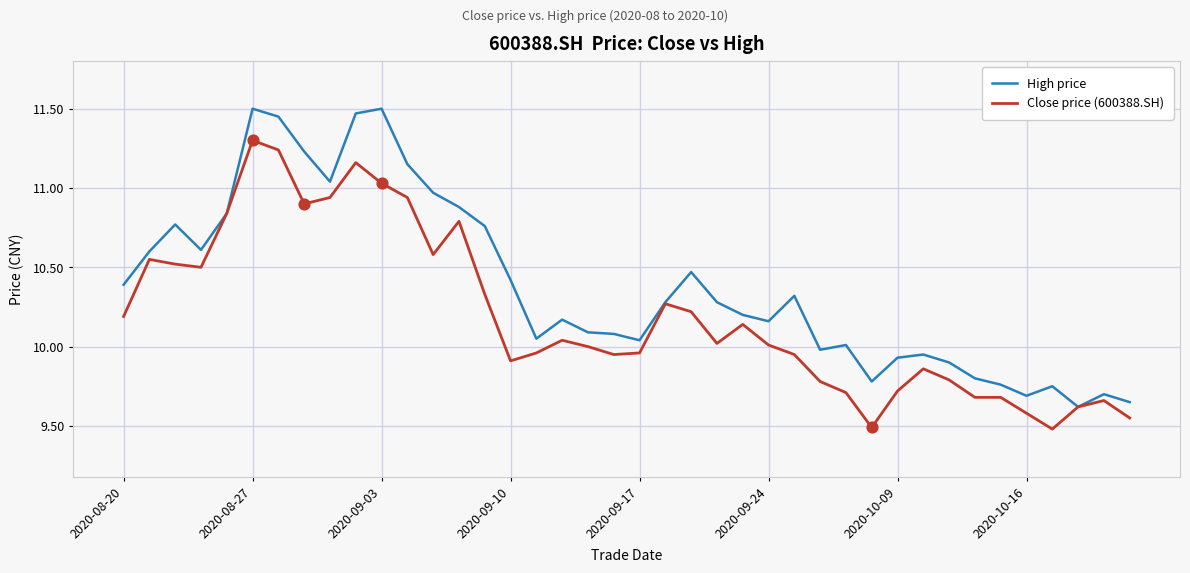

Which series has the largest total across all categories?

High price